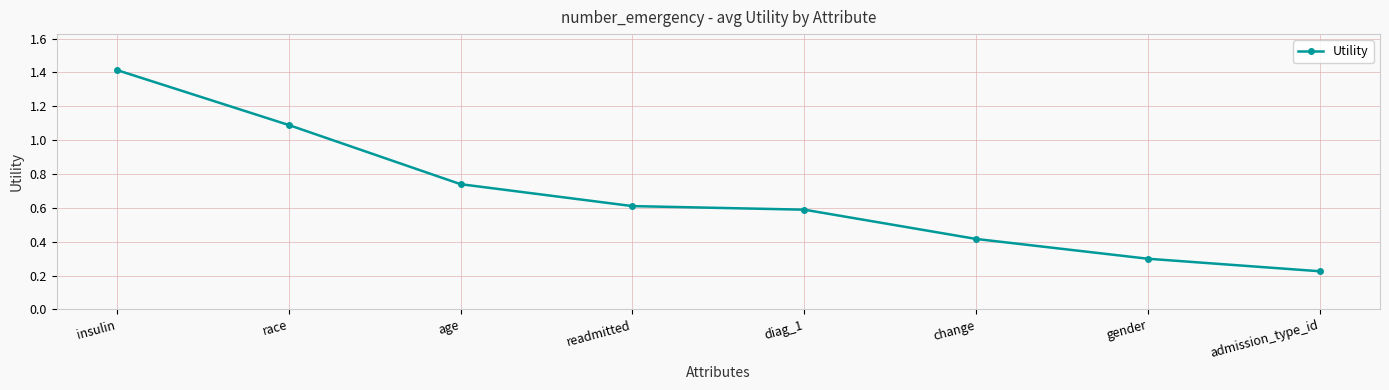

Which has a higher value, race or readmitted?

race